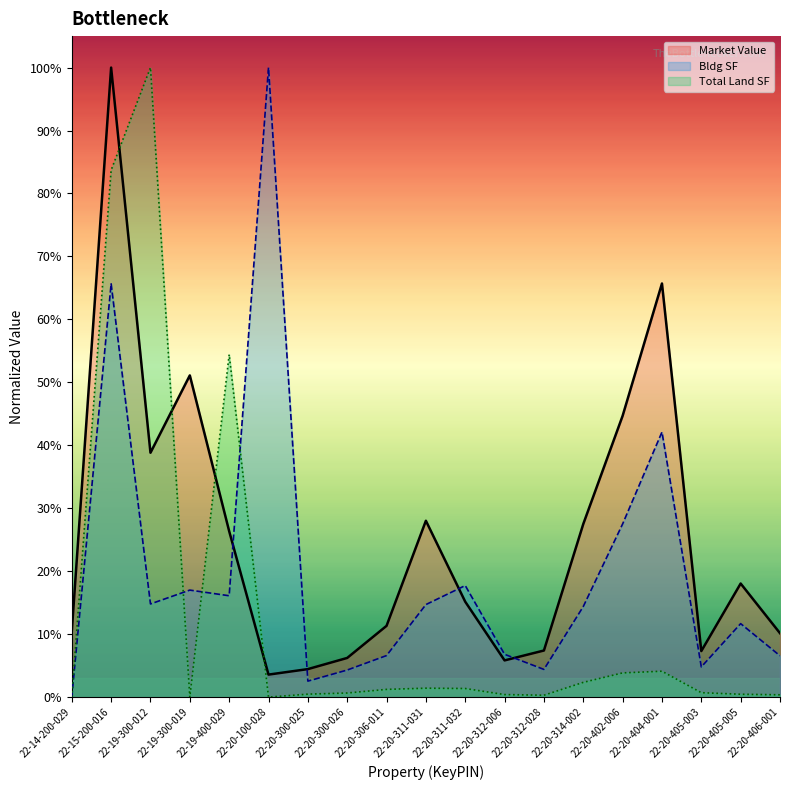

Which category has the highest value in the Total Land SF series?

22-19-300-012